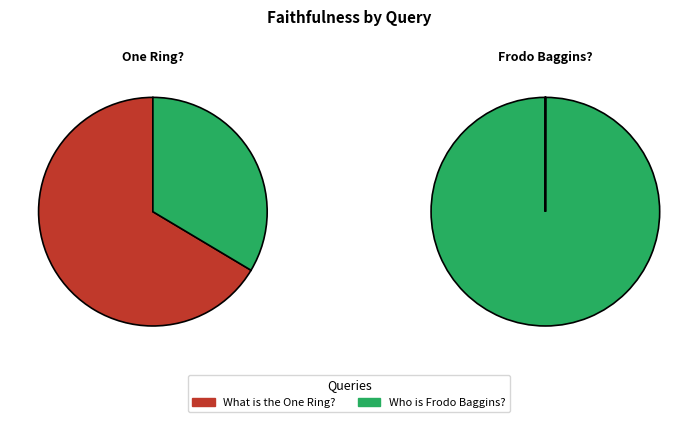

Combined, what portion of the pie is What is the One Ring? and Who is Frodo Baggins??

100.0%